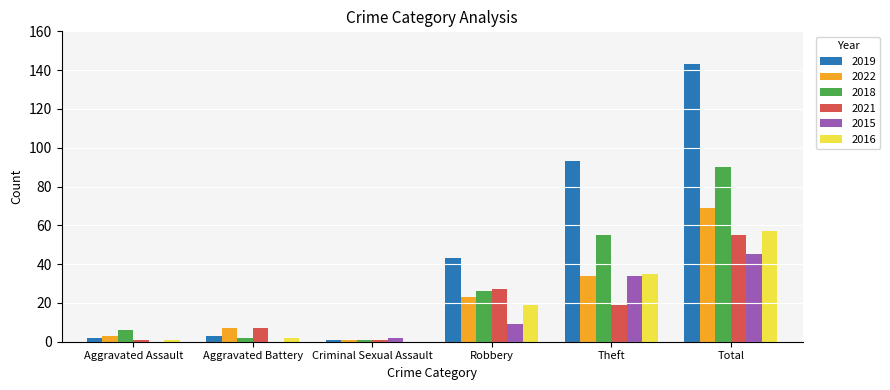

What is the greatest value displayed?

143